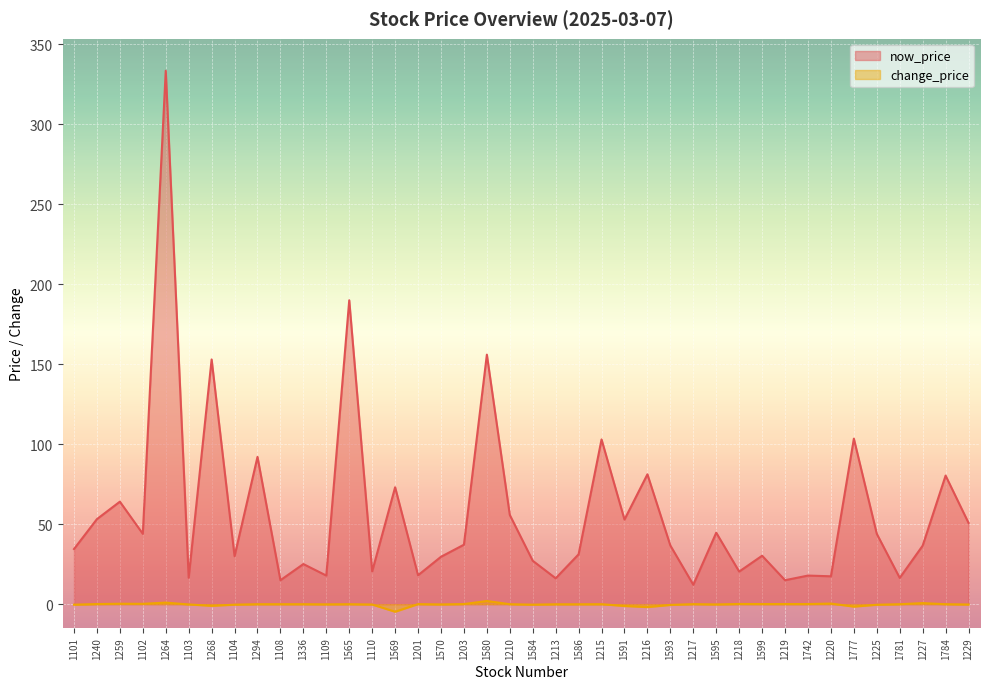

True or false: now_price and change_price intersect in this chart.

False